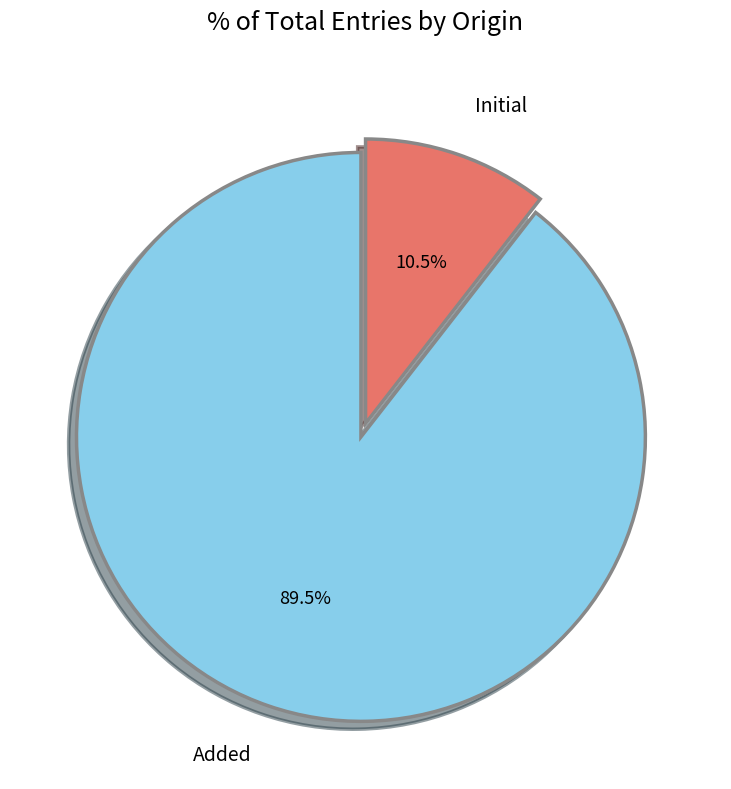

What portion of the pie excludes Added?

10.5%